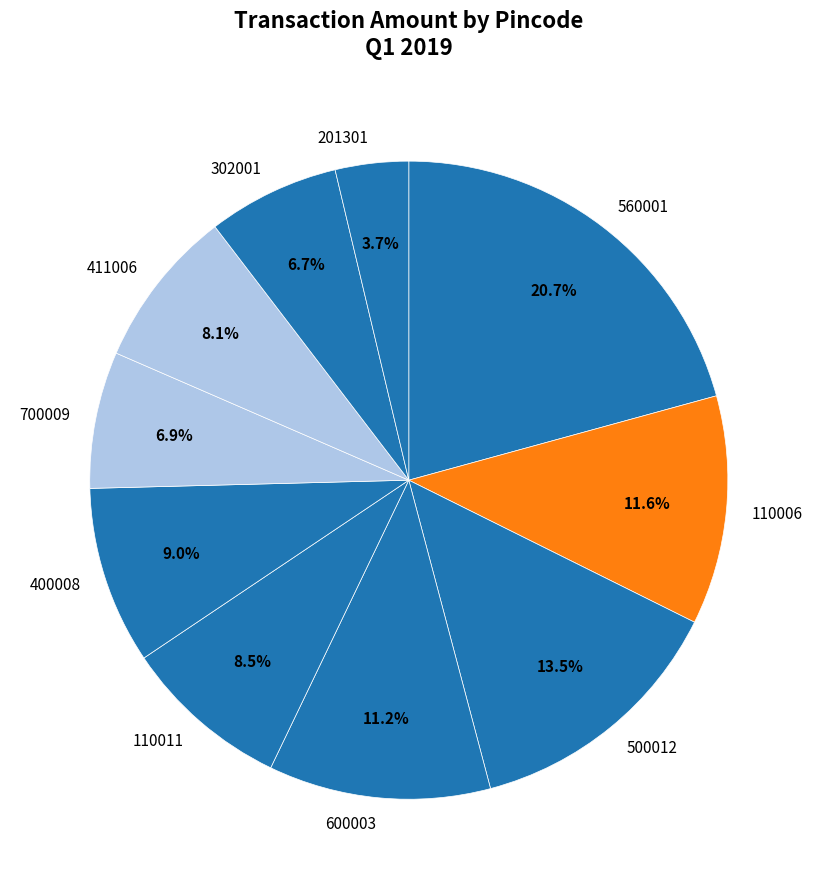

Between 700009 and 110006, which is larger?

110006